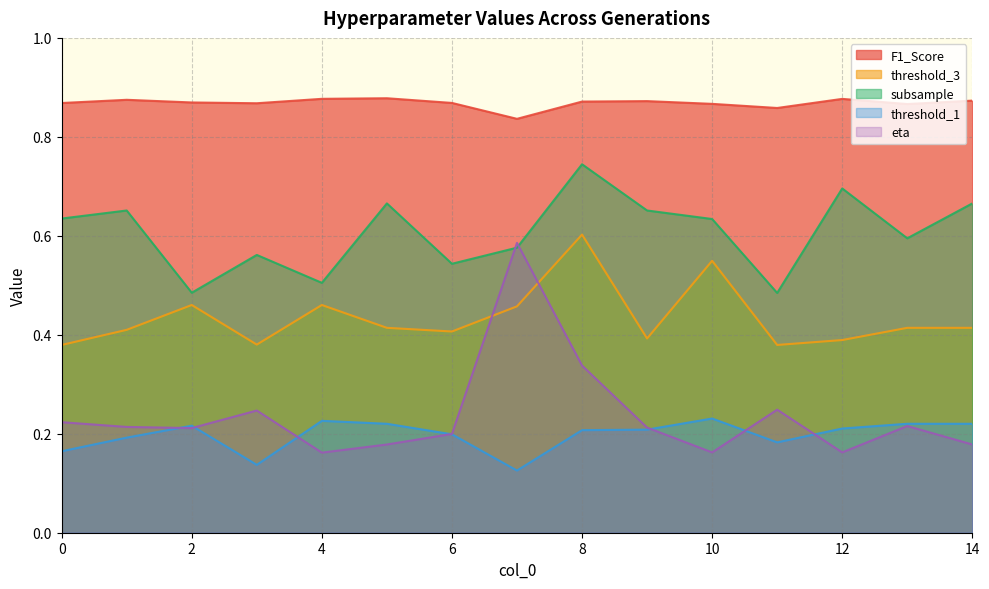

Does the chart display data point markers on the line(s)?

No